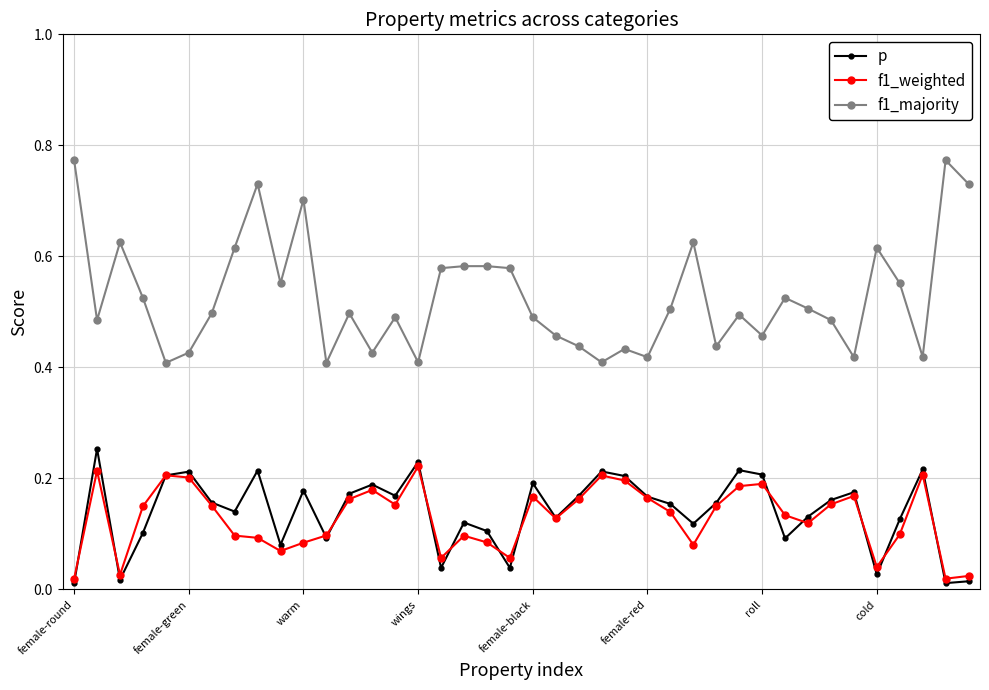

How many lines are shown in the chart?

3